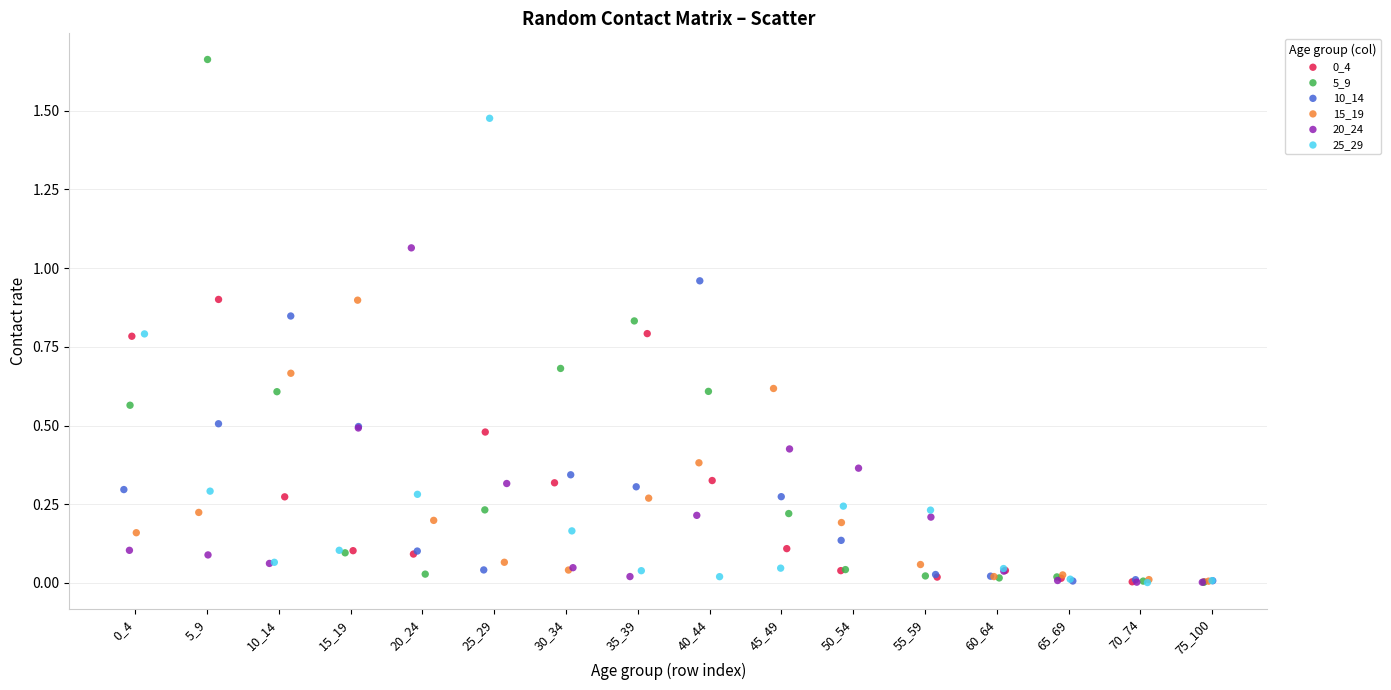

Which series has the largest Y range (max minus min)?

5_9